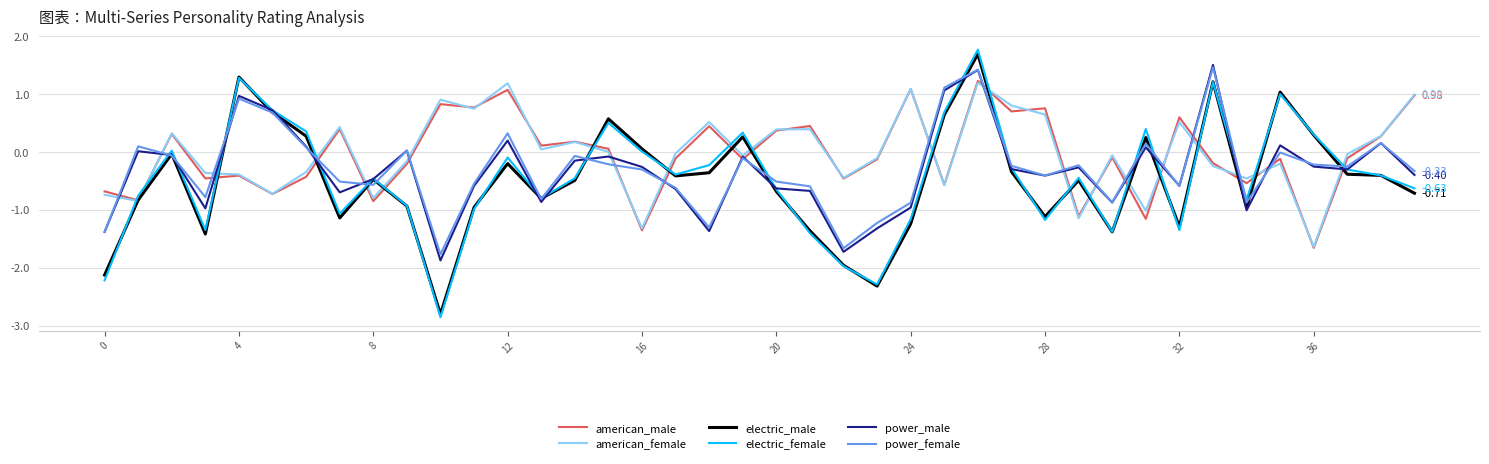

Which series has the widest spread of values?

electric_female